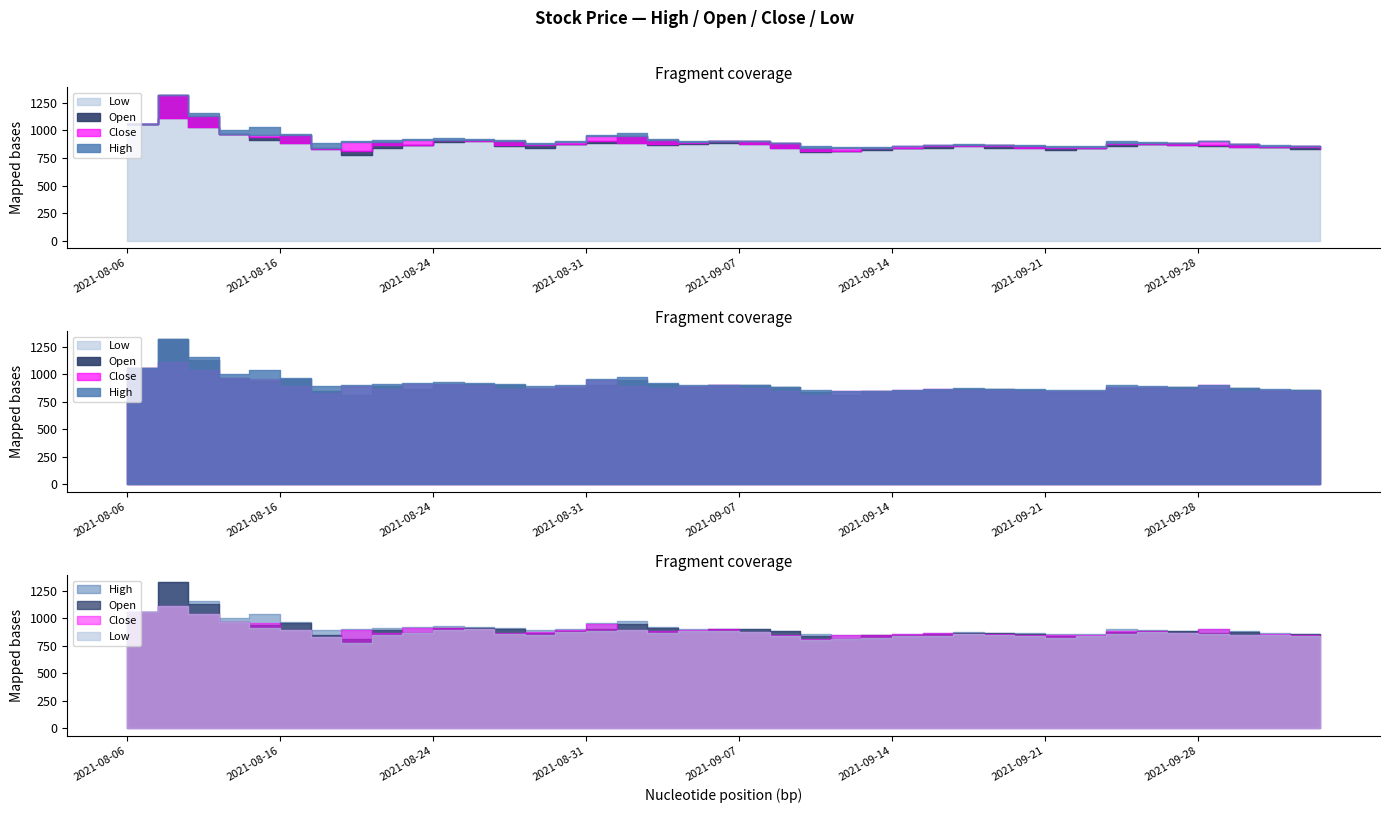

Is the value of High at 2021-09-28 greater than the value of Open at 2021-08-24?

No